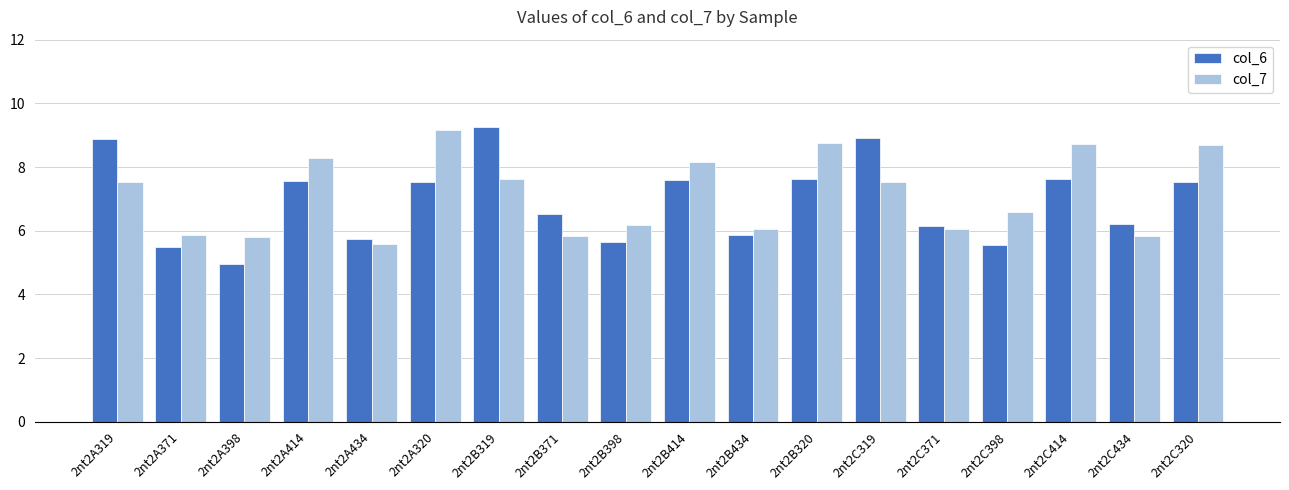

True or false: col_6 has a value of 7.5 at 2nt2A320.

True